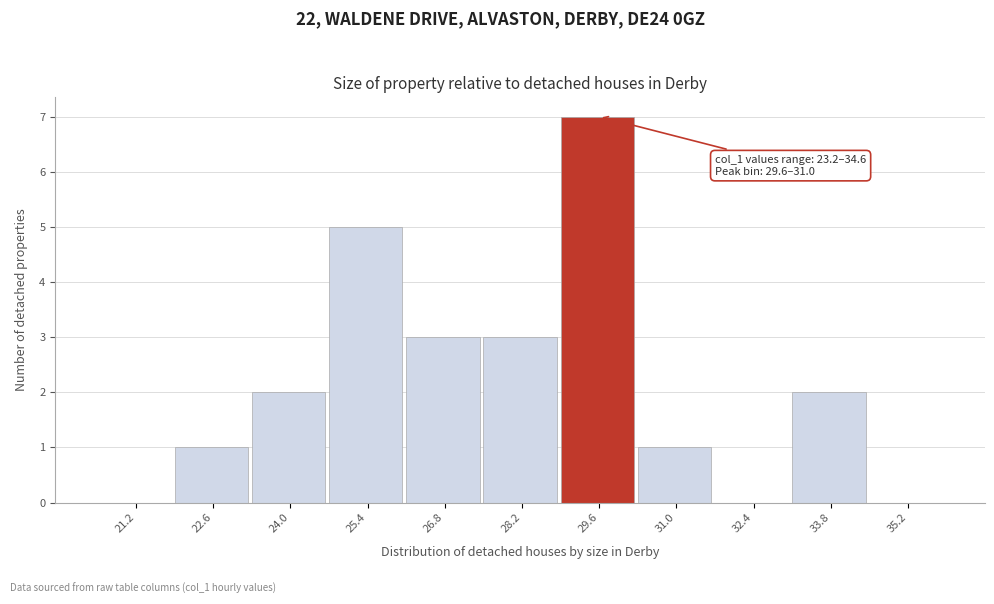

Reading left to right, transcribe all the data shown in this chart.

21.2=0	22.6=1	24.0=2	25.4=5	26.8=3	28.2=3	29.6=7	31.0=1	32.4=0	33.8=2	35.2=0